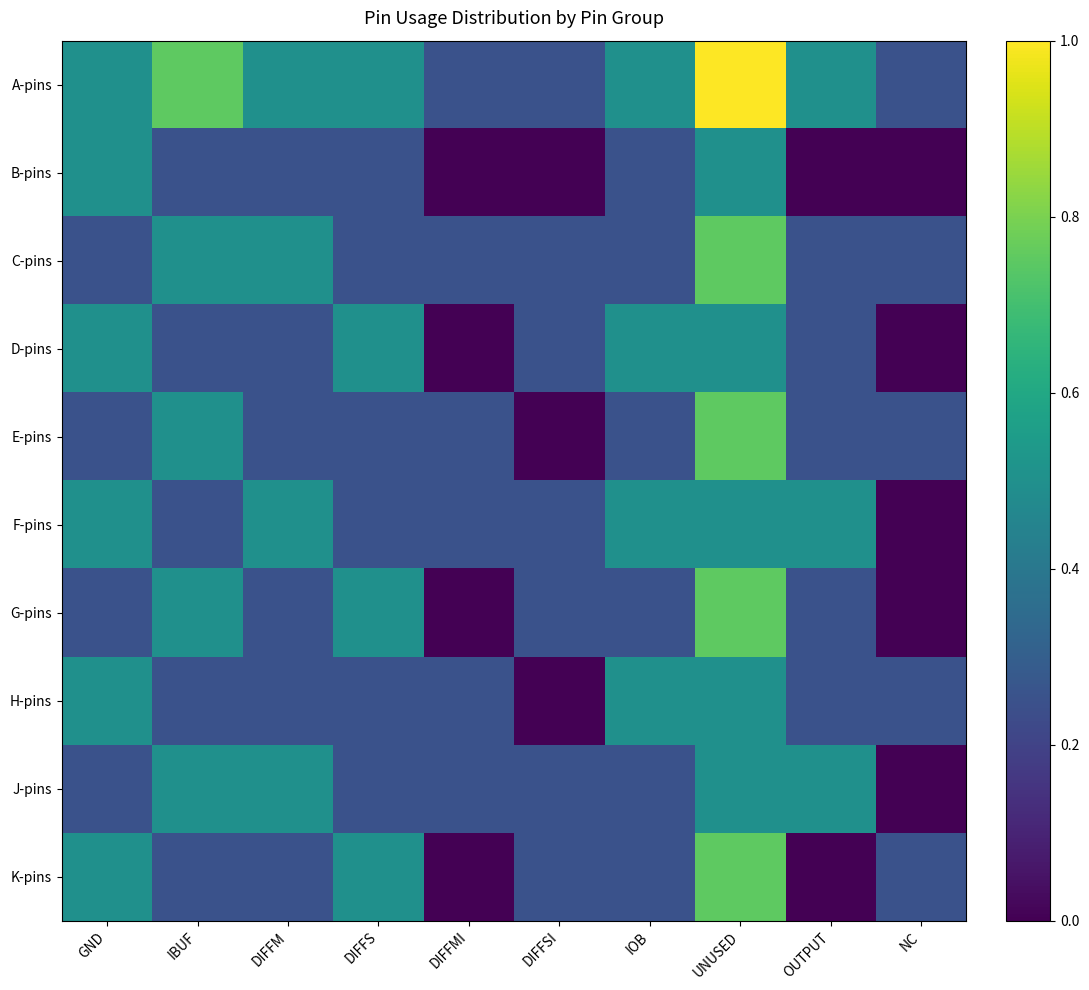

At NC, list the series in order from smallest to largest.

B-pins, D-pins, F-pins, G-pins, J-pins, A-pins, C-pins, E-pins, H-pins, K-pins